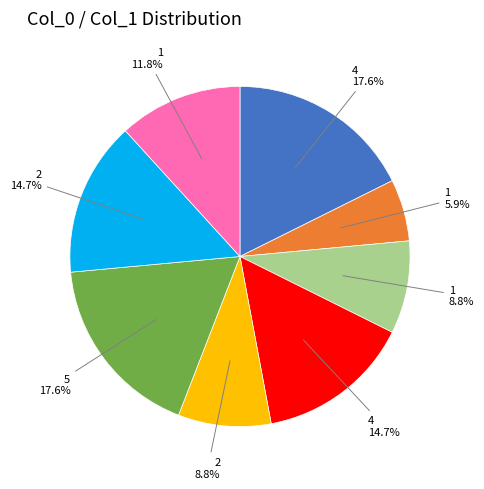

Count the number of slices in the pie.

8